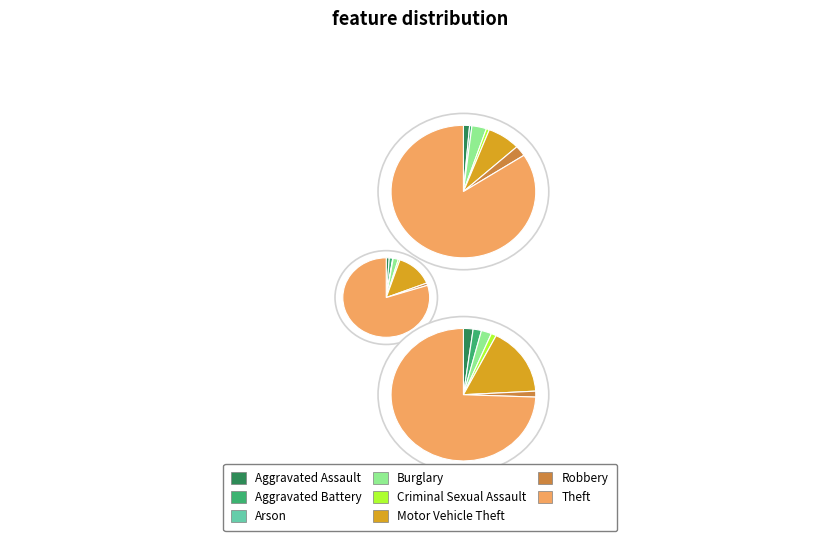

Between Aggravated Battery and Criminal Sexual Assault, which is larger?

Criminal Sexual Assault